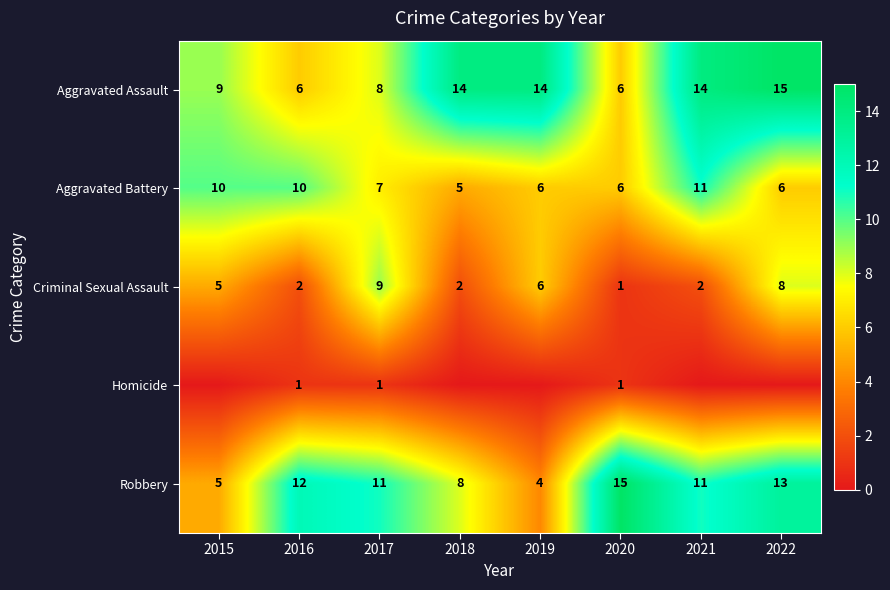

At which label does Aggravated Battery reach its peak?

2021